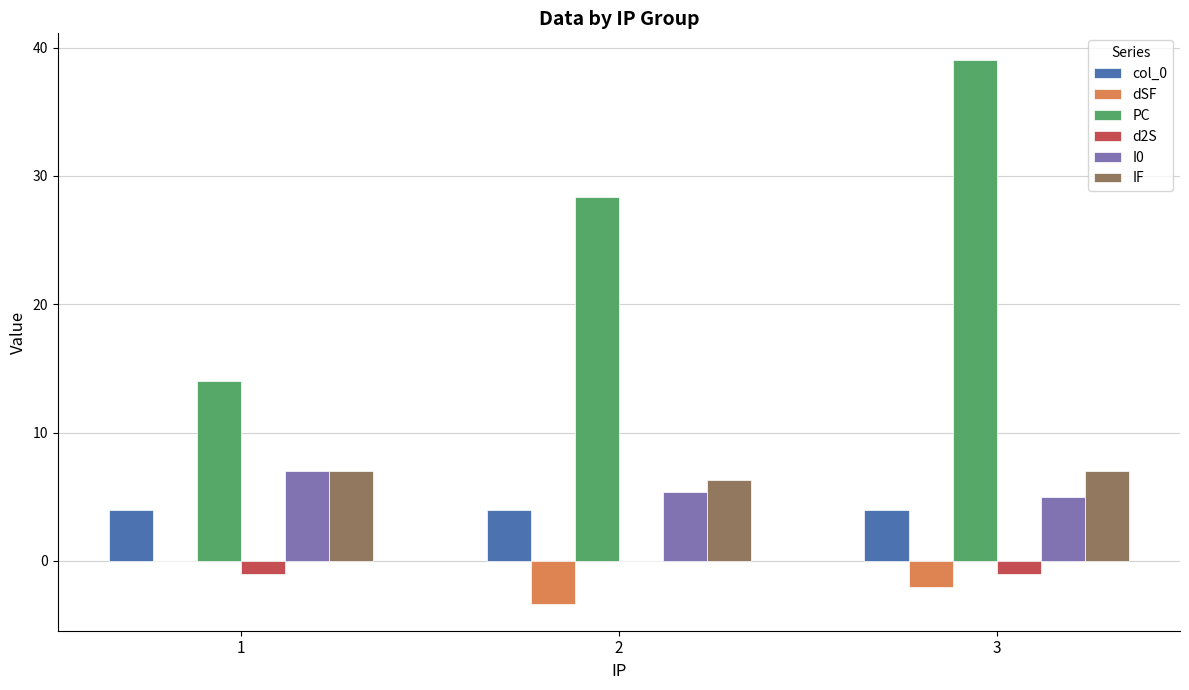

Which series has the largest total across all categories?

PC